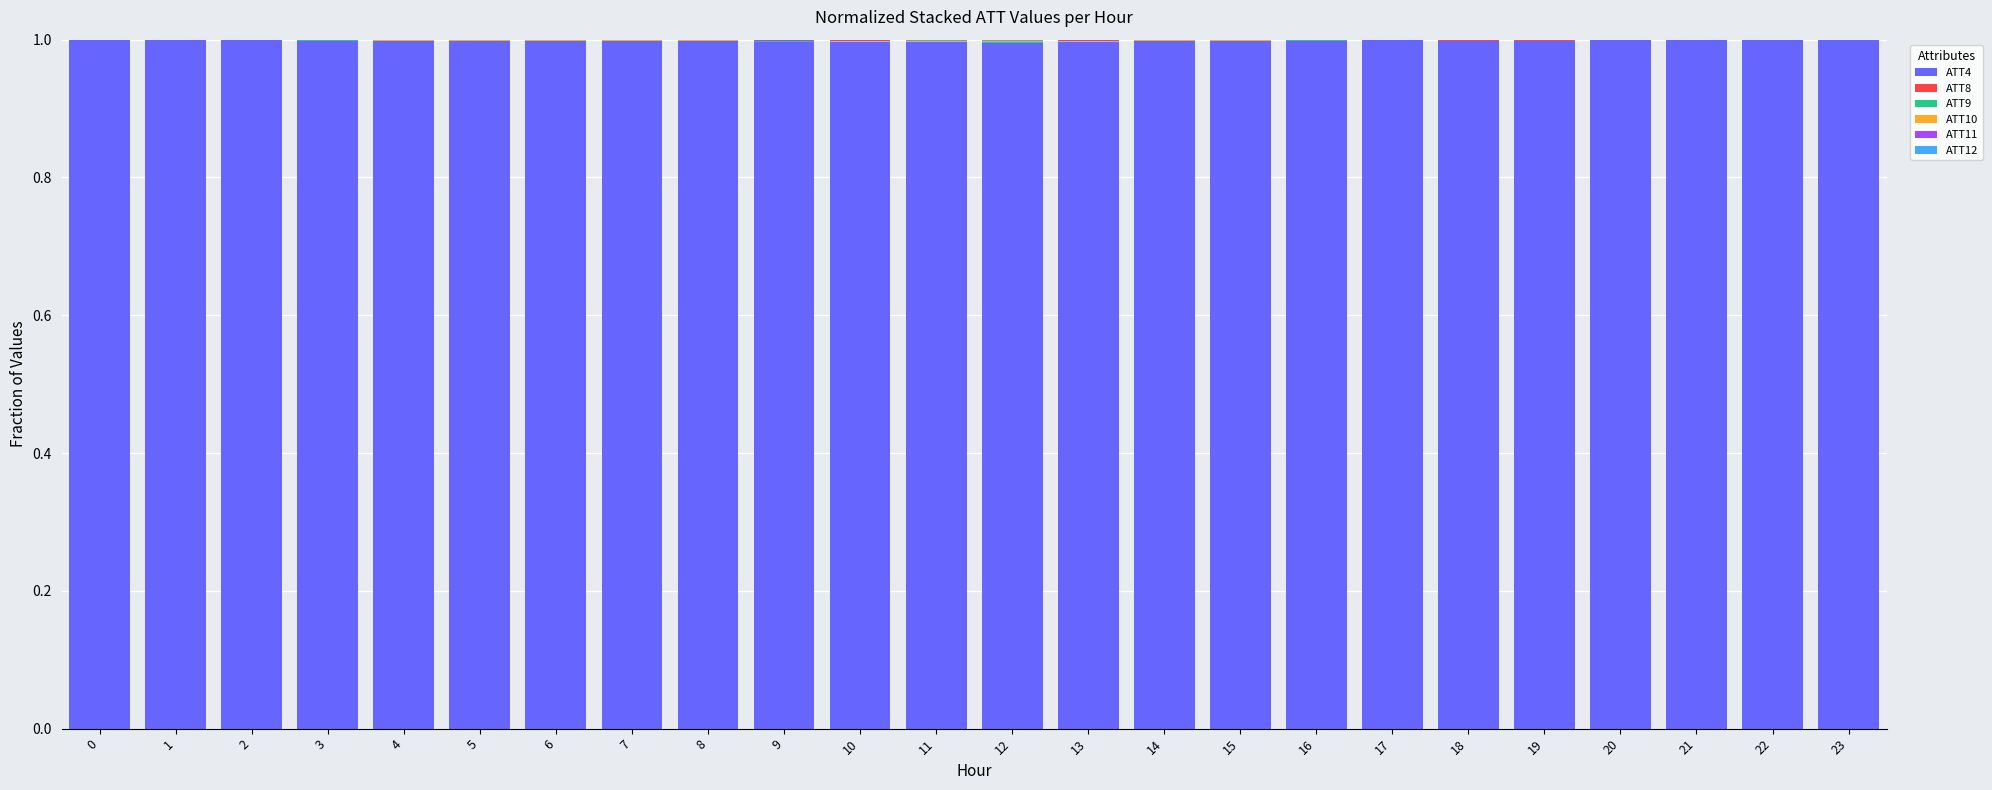

The ATT4 series shows 0.3 at 18. True or false?

False